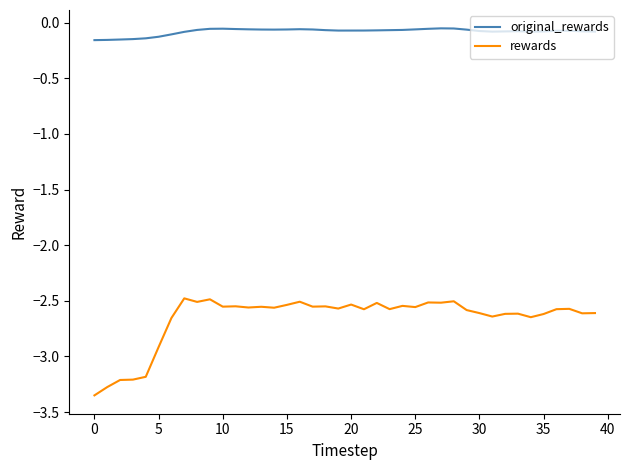

List the series in order of their peak value, lowest first.

rewards, original_rewards